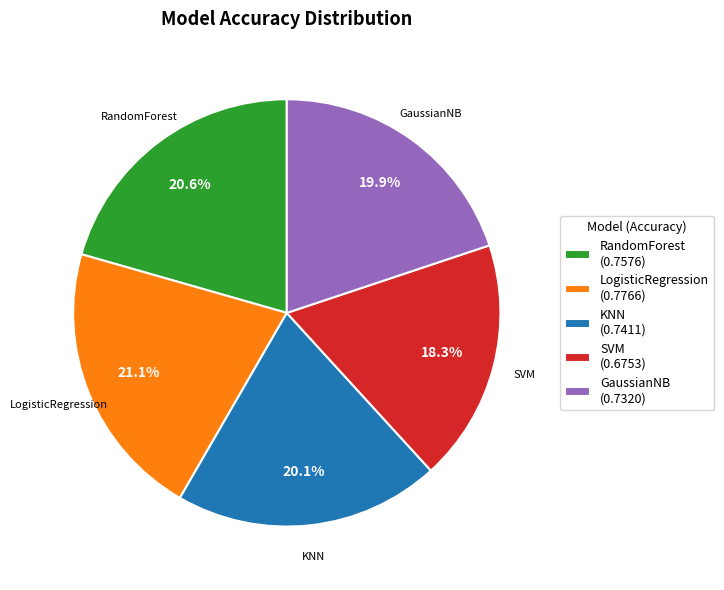

Is there a majority slice in this chart?

No